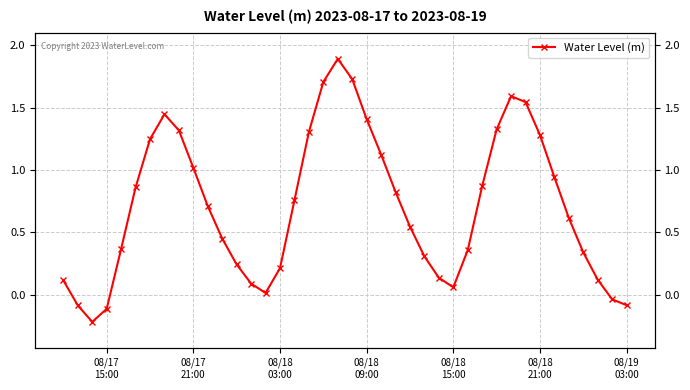

Is it true that the value at 35 is 0.9?

False